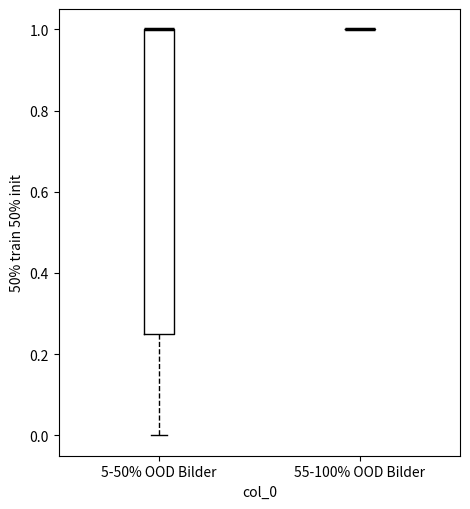

Reading left to right, transcribe this box plot: for each box, give where its median line is, the range the box spans, and where its two whiskers end, as read against the y-axis. The values are not printed on the chart, so give them approximately, as read against the axis.

5-50% OOD Bilder: median 1.00 (drawn on the box's upper edge), box 0.26 to 1.00, whiskers 0.00 to 1.00
55-100% OOD Bilder: box collapsed to a line at 1.00, whiskers 1.00 to 1.00